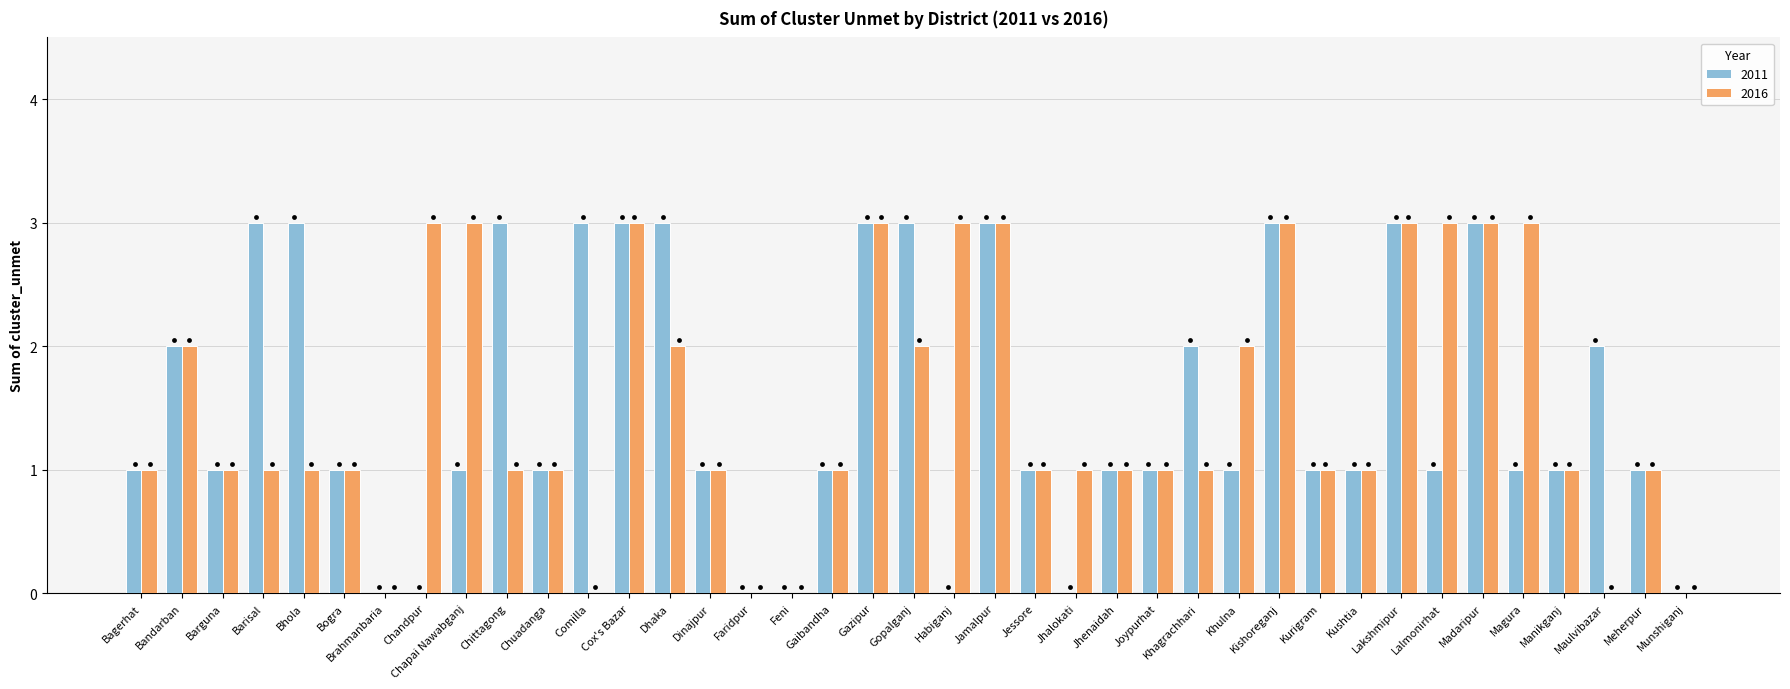

At how many categories does at least one series exceed 2?

17